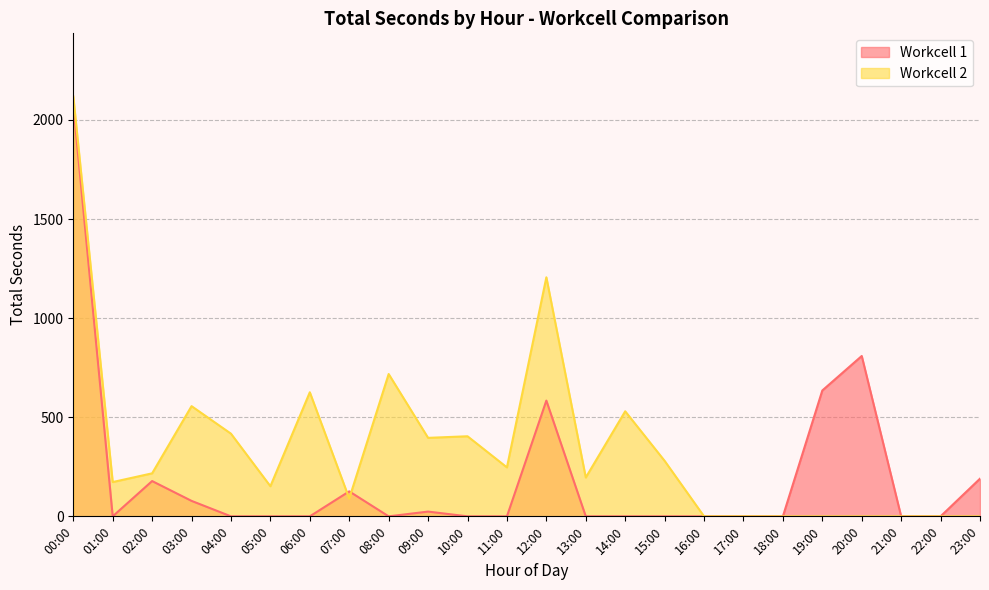

How many interior local peaks does the Workcell 1 series have?

5